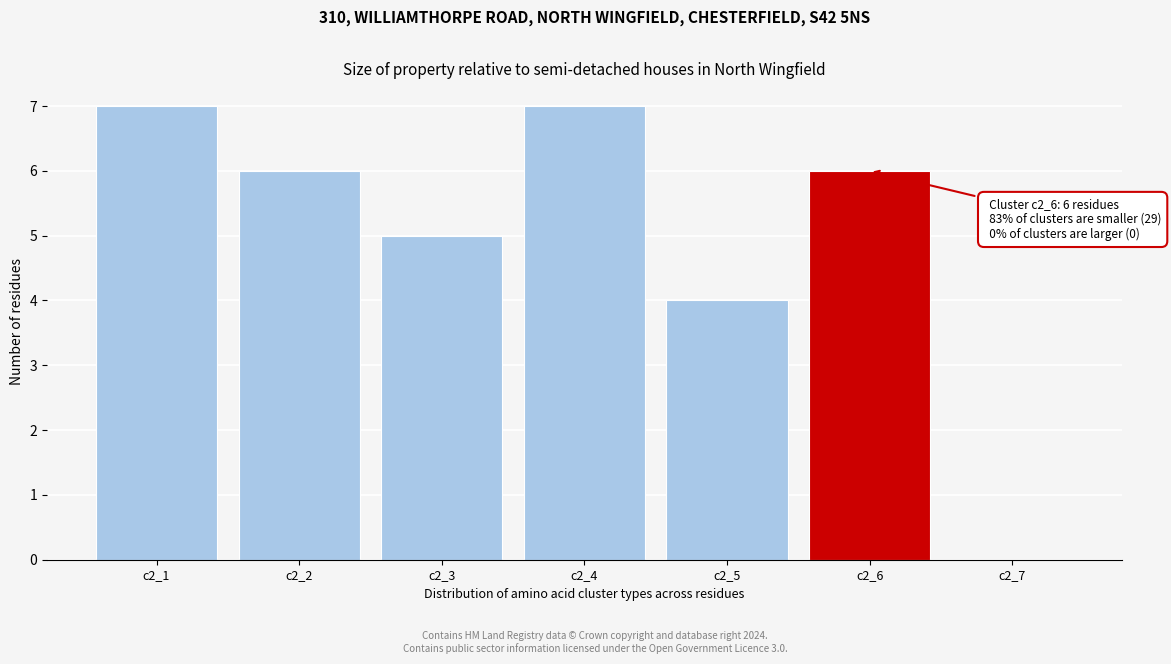

Reading right to left, transcribe all the data shown in this chart.

c2_7=0	c2_6=6	c2_5=4	c2_4=7	c2_3=5	c2_2=6	c2_1=7